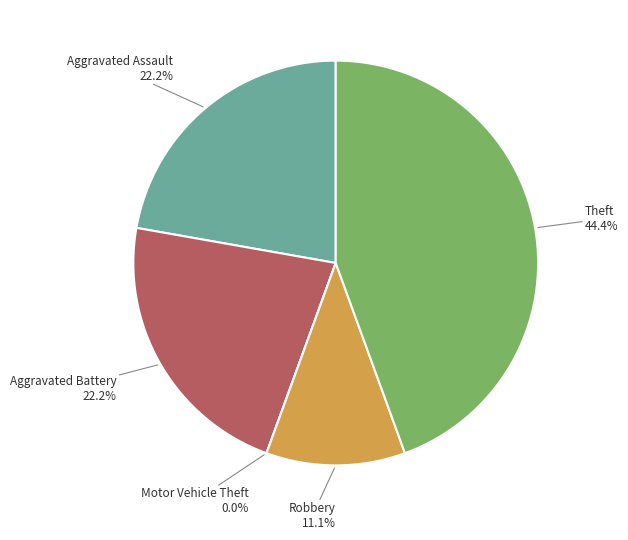

To the nearest percent, what portion does Robbery represent?

11%